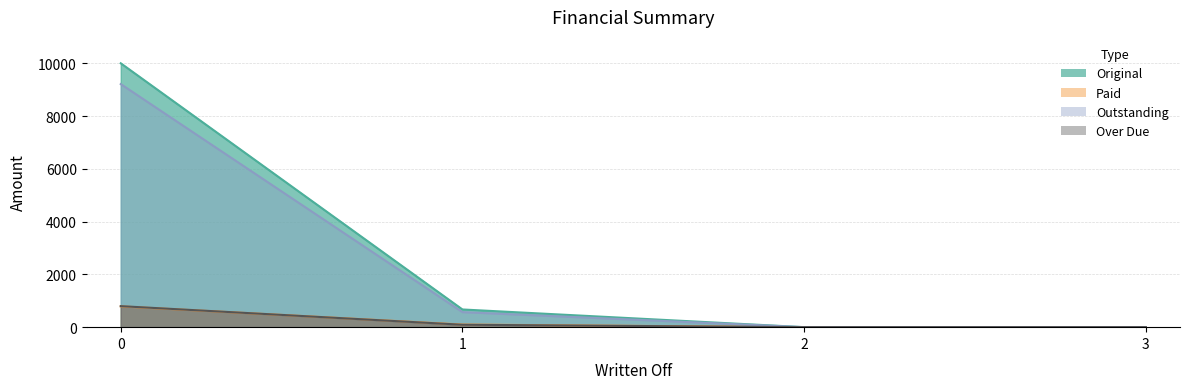

Reading right to left, what are all the values shown in this chart?

Original: 0=0.0	0=0.0	0=670.5	0=10000.0
Paid: 0=0.0	0=0.0	0=100.0	0=788.5
Outstanding: 0=0.0	0=0.0	0=570.5	0=9211.5
Over Due: 0=0.0	0=0.0	0=92.1	0=796.4